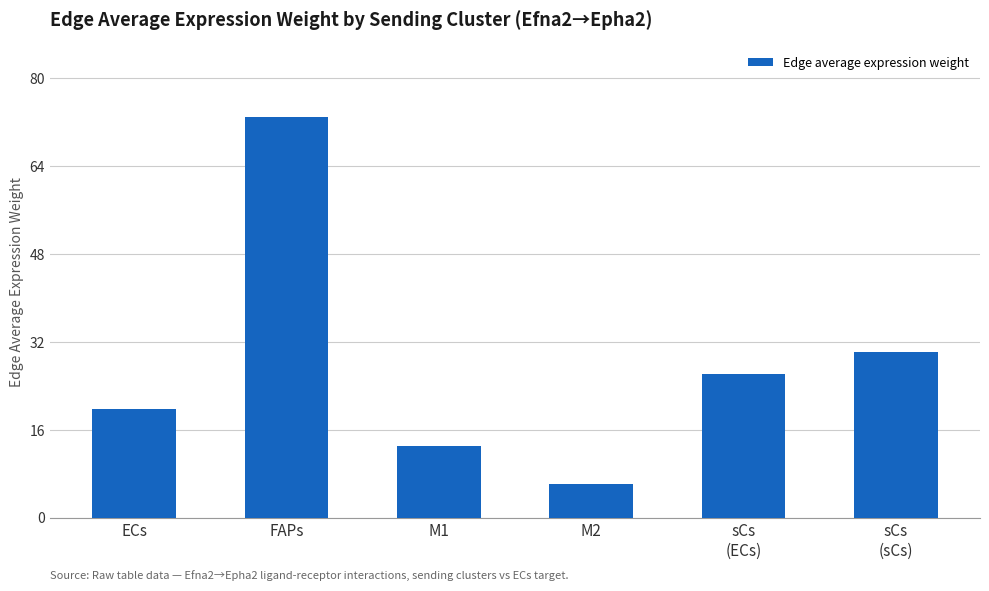

How many distinct data groups are displayed?

1